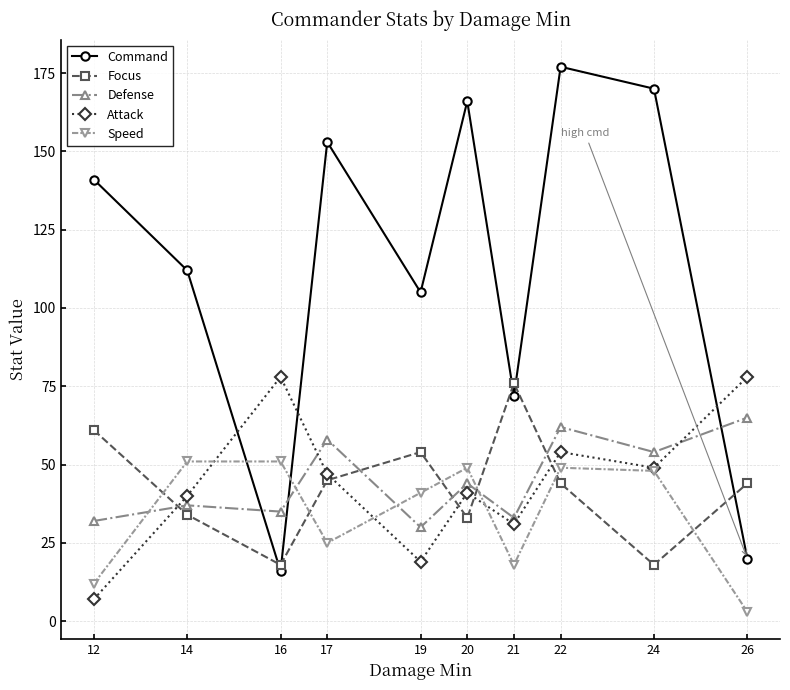

At which label does Command reach its minimum?

16